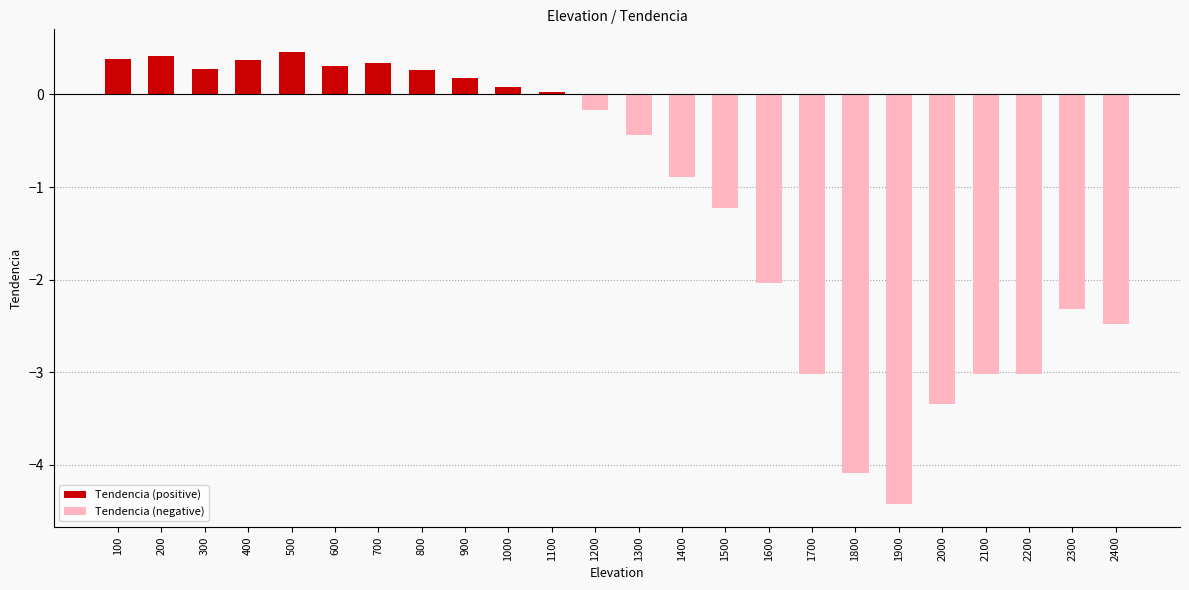

True or false: the data shows 0.3 at 800.

True